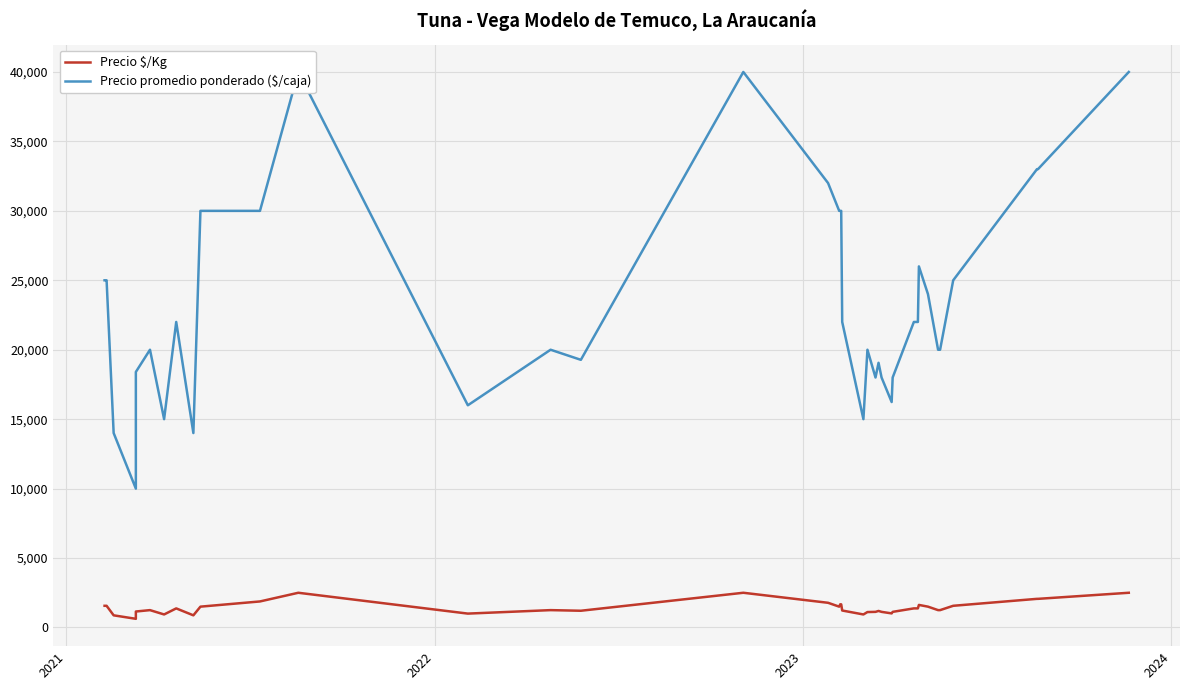

How many values in the Precio promedio ponderado ($/caja) series are below 22000?

19